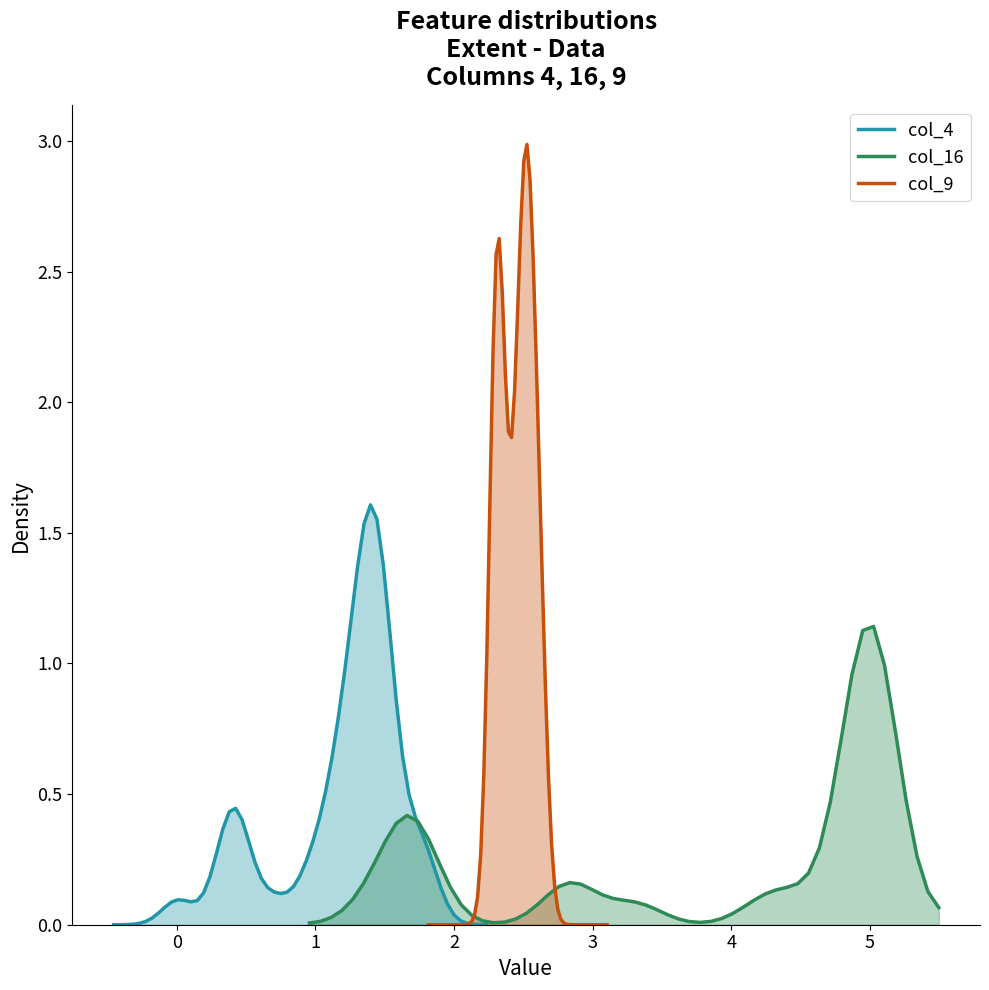

What is the sum of the col_9 values at 32 and 25?

2.6